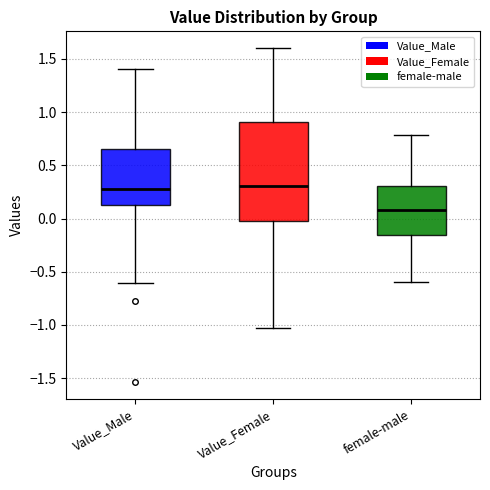

Reading left to right, transcribe this box plot: for each box, give where its median line is, the range the box spans, and where its two whiskers end, as read against the y-axis. The values are not printed on the chart, so give them approximately, as read against the axis.

Value_Male: median 0.30, box 0.15 to 0.65, whiskers -0.60 to 1.40
Value_Female: median 0.30, box -0.05 to 0.90, whiskers -1.05 to 1.60
female-male: median 0.10, box -0.15 to 0.30, whiskers -0.60 to 0.80